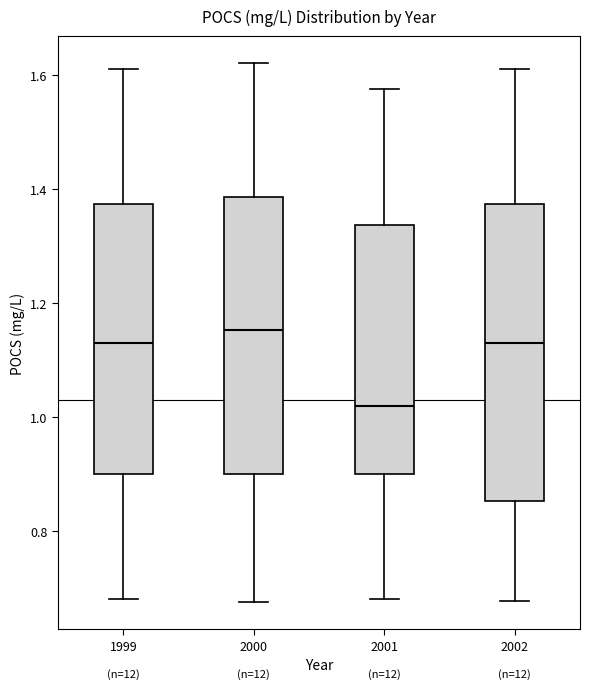

Reading left to right, read every box against the y-axis: the position of its median line, the range the box covers, and the ends of its whiskers. The values are not printed on the chart, so give them approximately, as read against the axis.

1999: median 1.14, box 0.90 to 1.38, whiskers 0.68 to 1.62
2000: median 1.16, box 0.90 to 1.38, whiskers 0.68 to 1.62
2001: median 1.02, box 0.90 to 1.34, whiskers 0.68 to 1.58
2002: median 1.14, box 0.86 to 1.38, whiskers 0.68 to 1.62